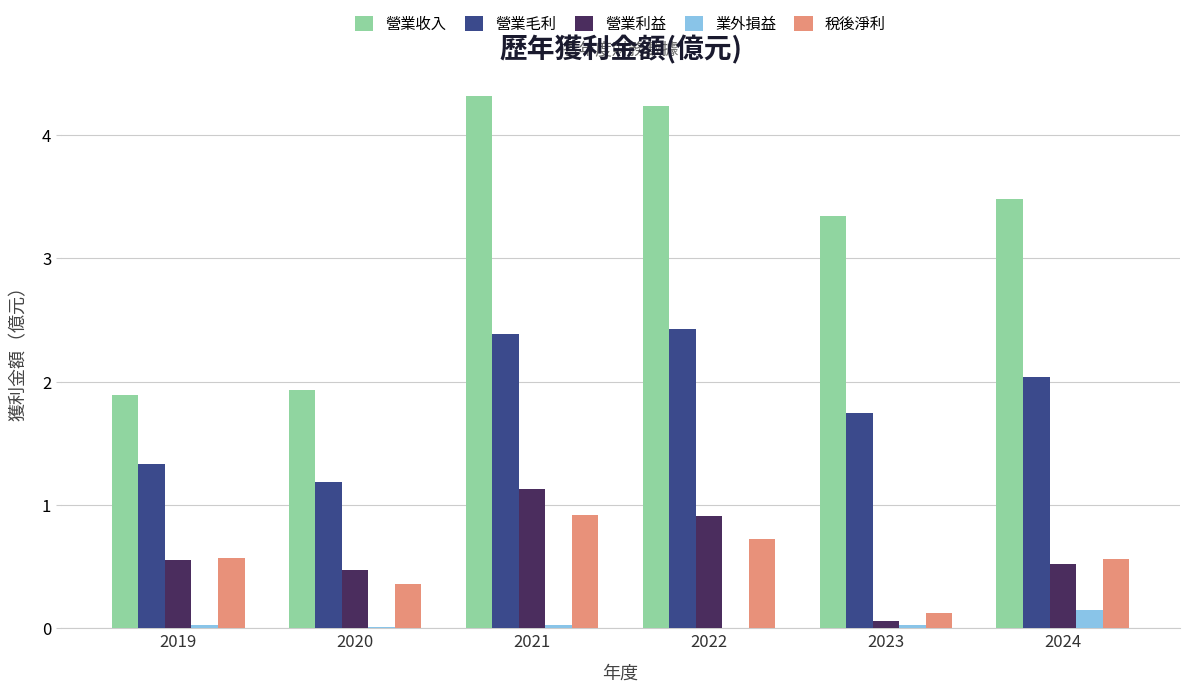

What is the total value across all series at 2021?

8.8